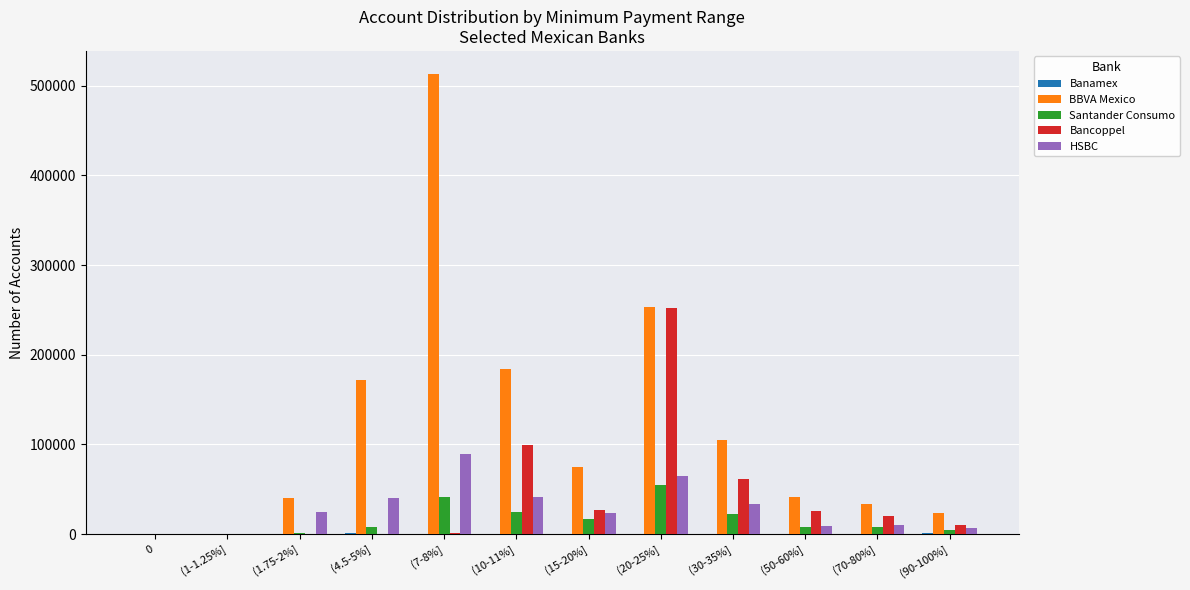

Which series has the largest total across all categories?

BBVA Mexico